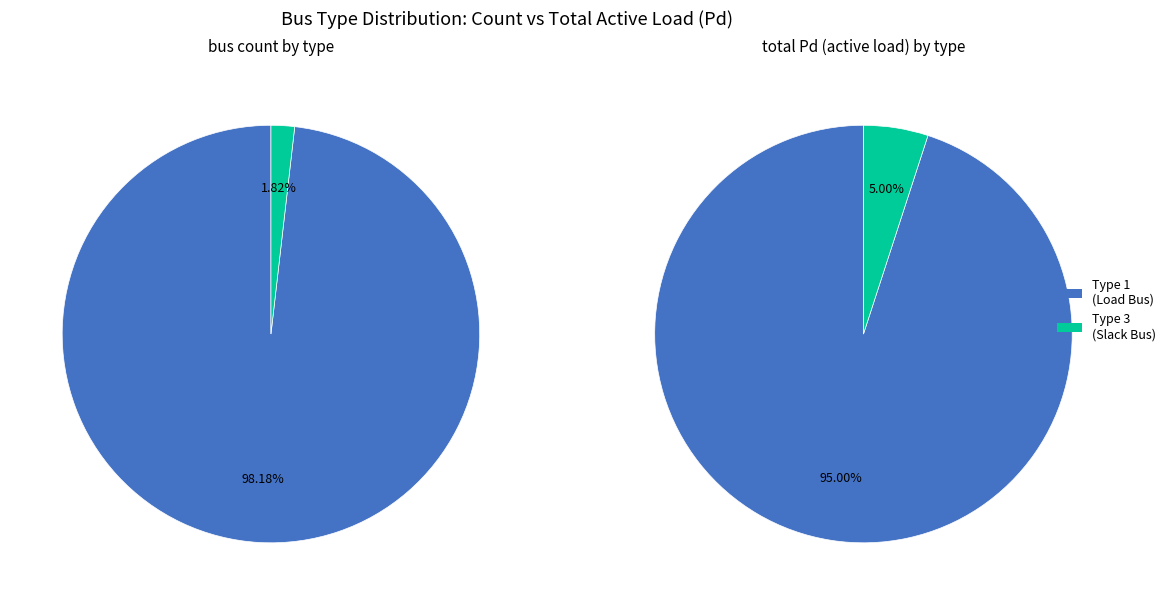

Which slice is the largest?

BUS_TYPE_1